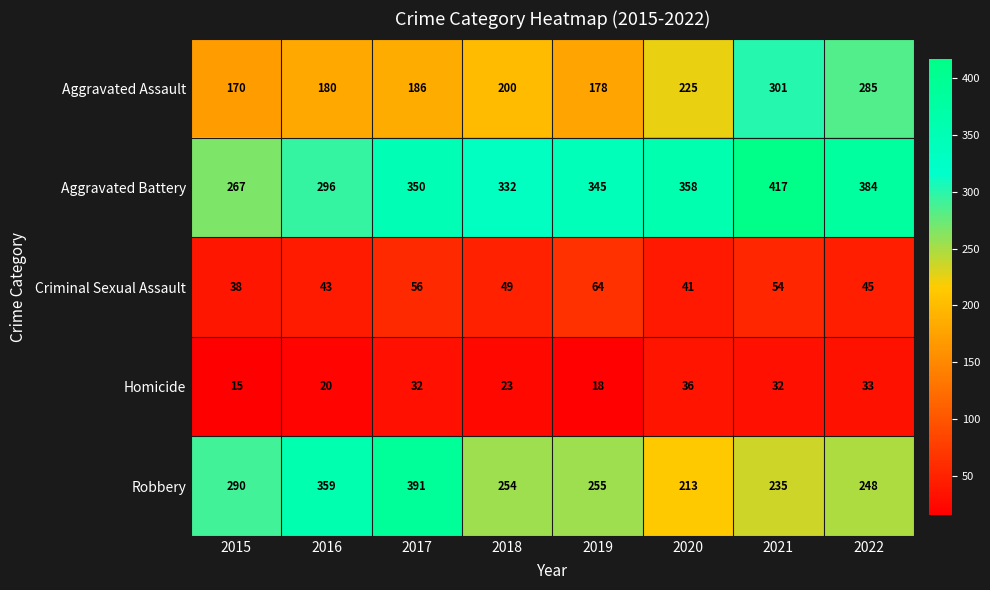

List the labels in order of Aggravated Battery value, largest first.

2021, 2022, 2020, 2017, 2019, 2018, 2016, 2015